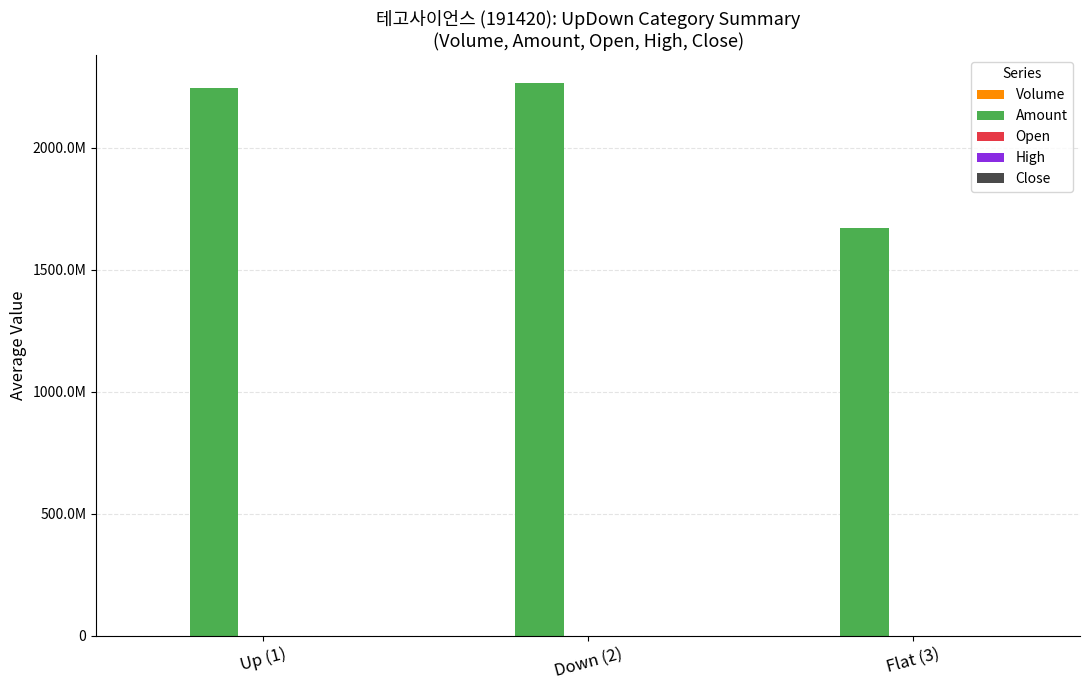

True or false: Open has a value of 38914.3 at Down (2).

True